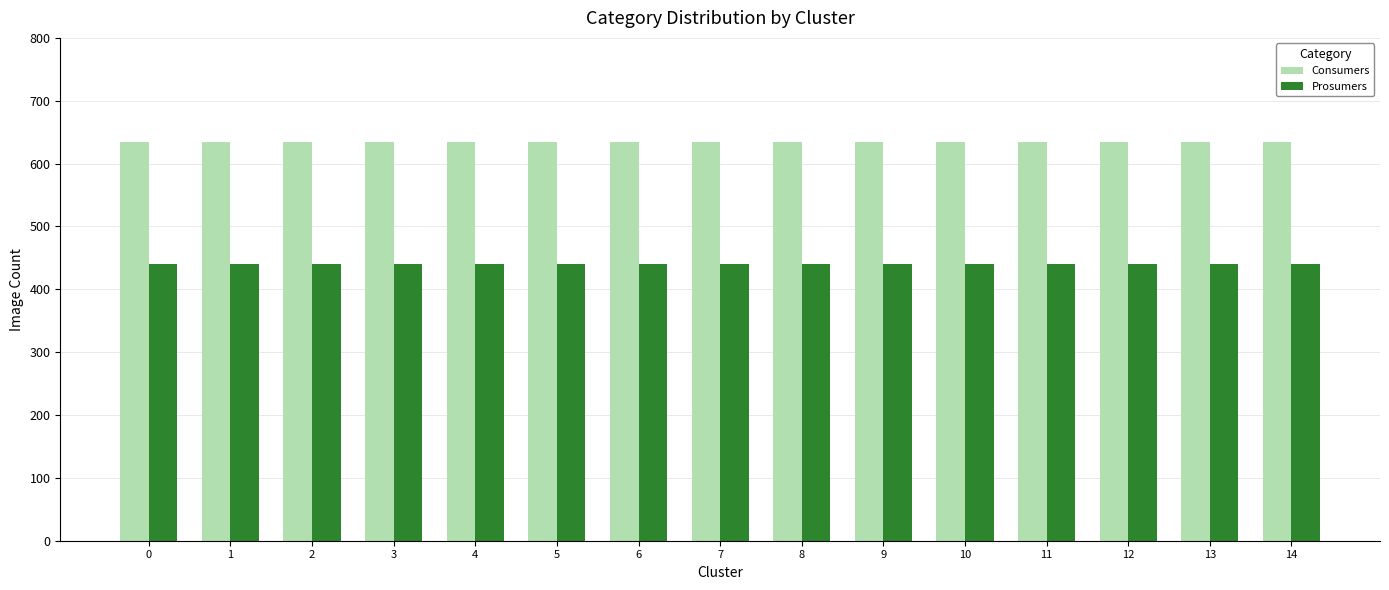

What is the smallest value displayed?

440